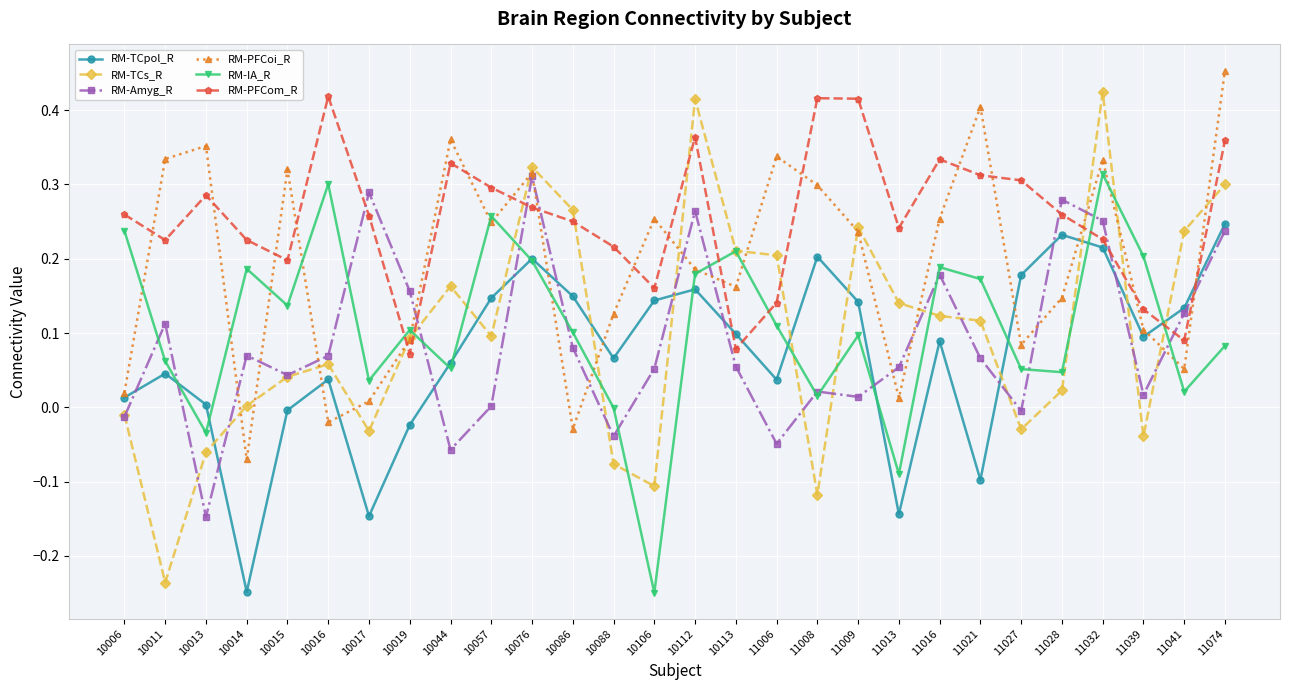

At which label does RM-TCpol_R reach its minimum?

10014